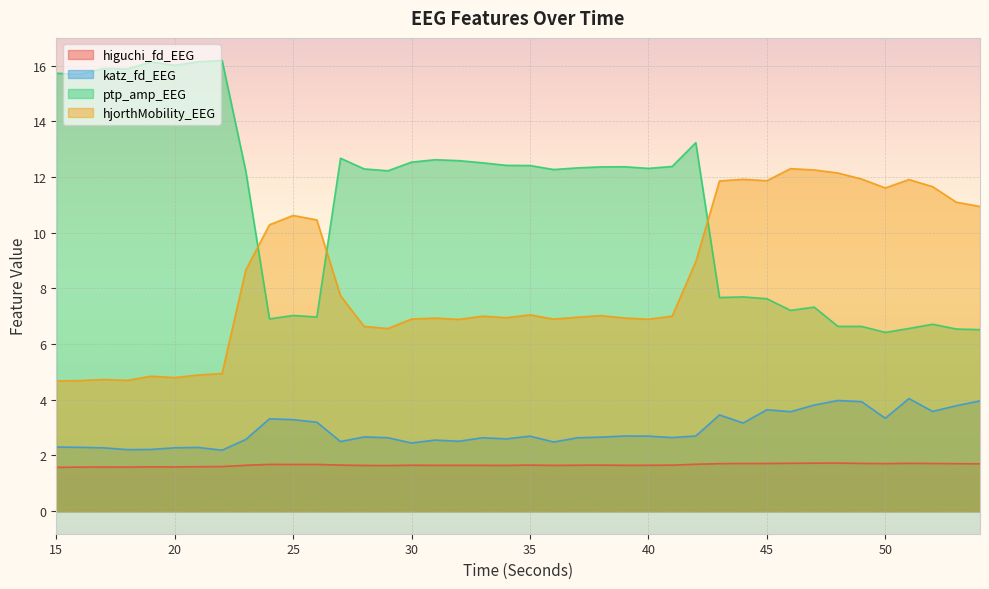

What is the difference between the hjorthMobility_EEG values at 47 and 49?

0.3